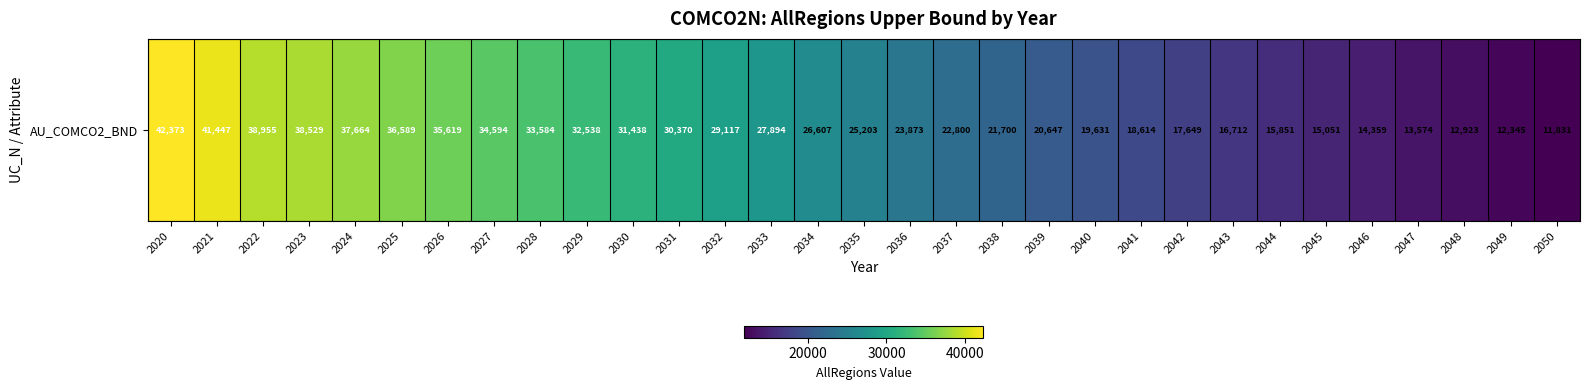

How many values are below 25203?

15